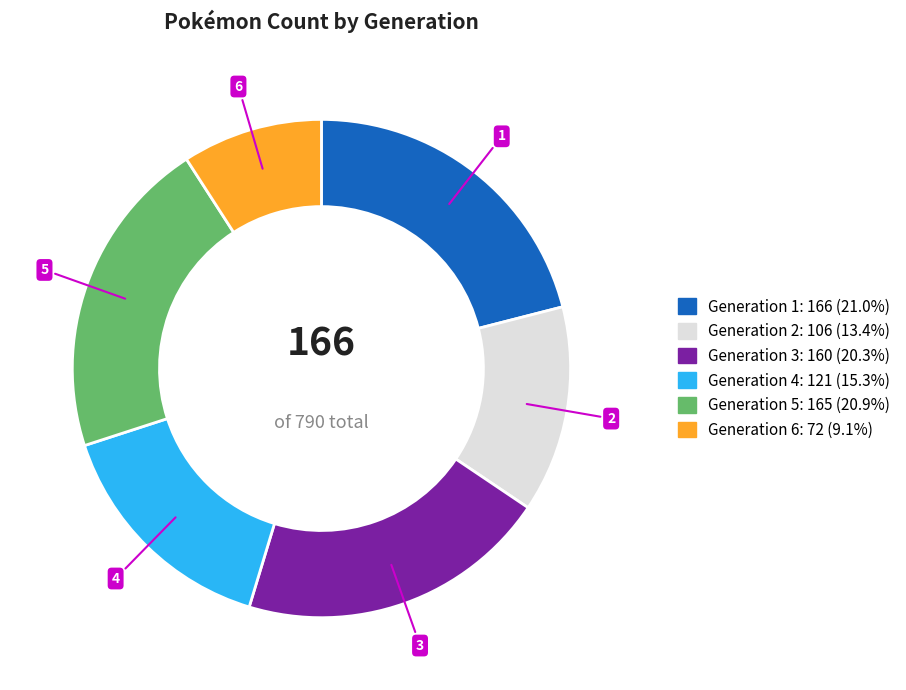

Does Generation 4 account for over 50% of the chart?

No